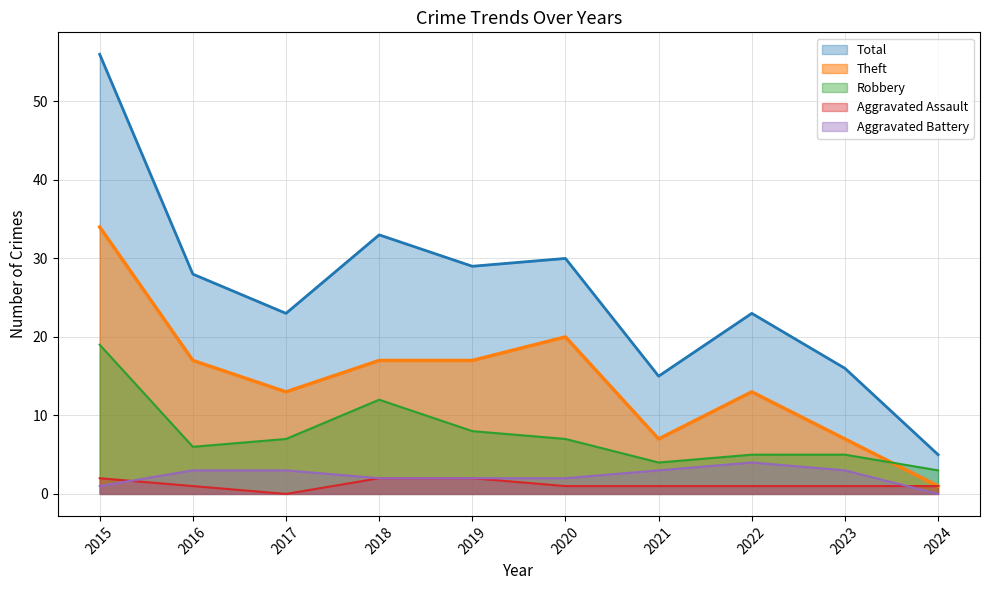

What is the difference between the second highest and second lowest values in the Aggravated Battery series?

2